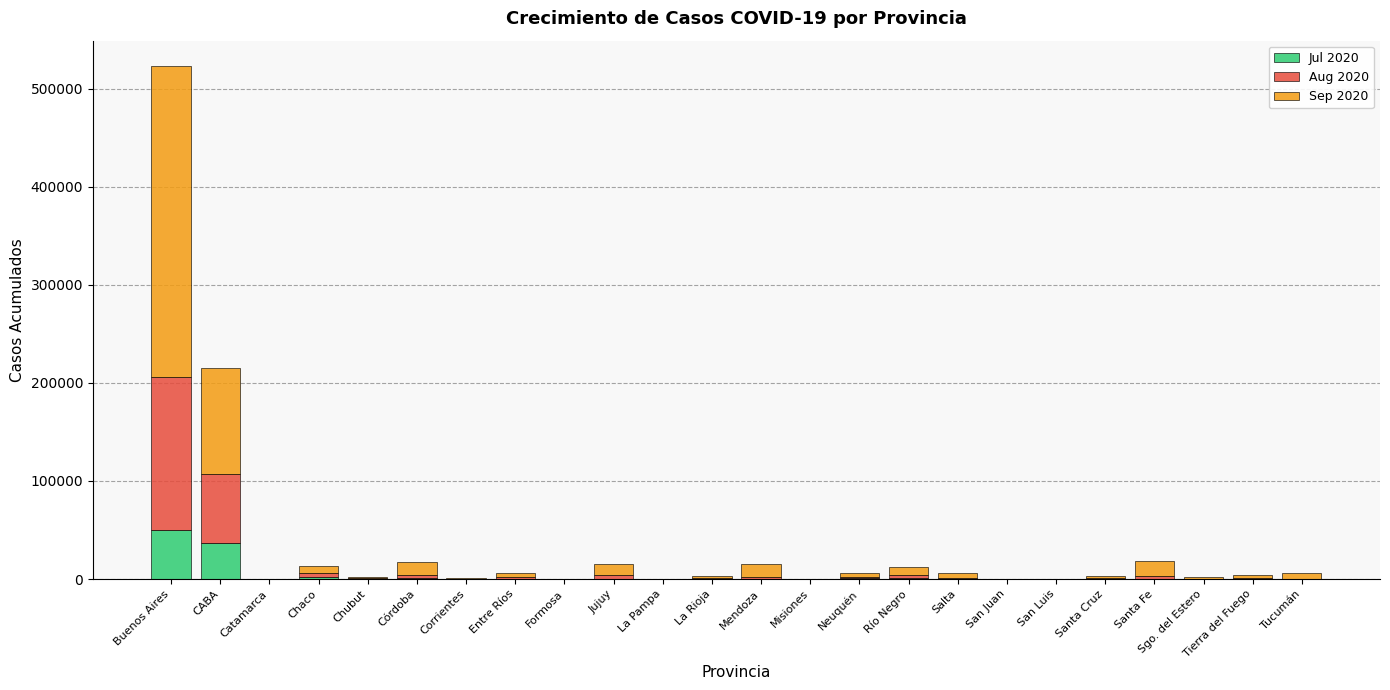

Which category has the highest value in the Jul 2020 series?

Buenos Aires